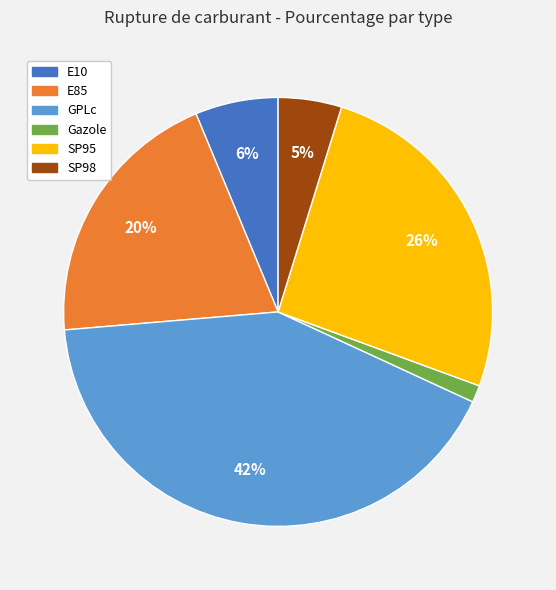

To the nearest percent, what is the average slice percentage?

17%